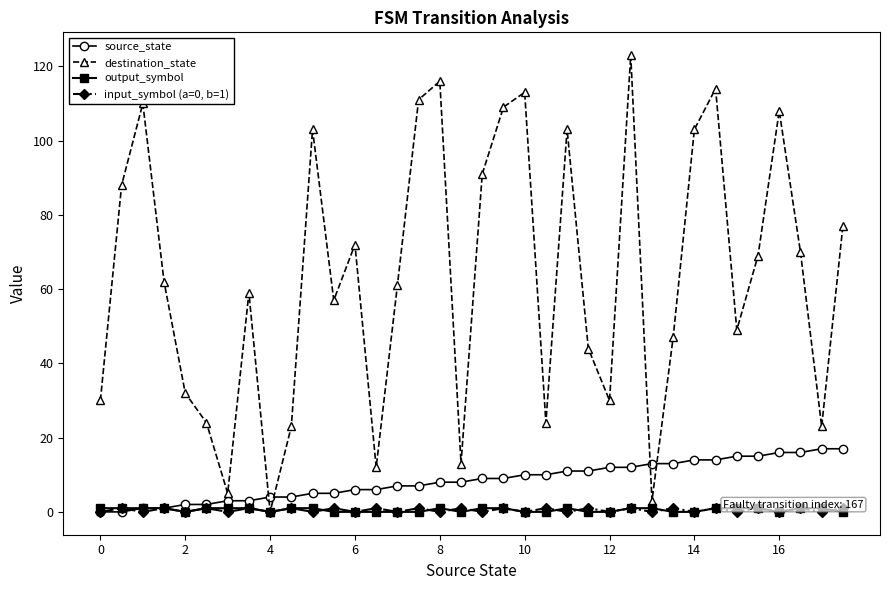

True or false: source_state and destination_state intersect in this chart.

True